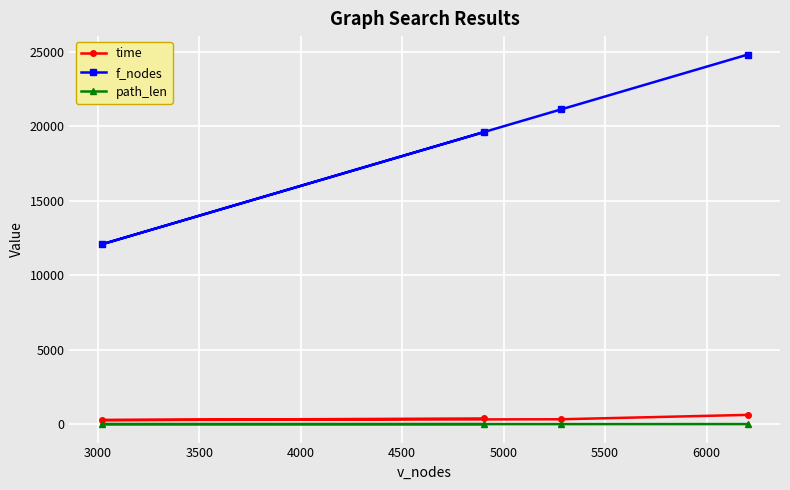

What is the value of the time point at the 4th from the left?

628.9